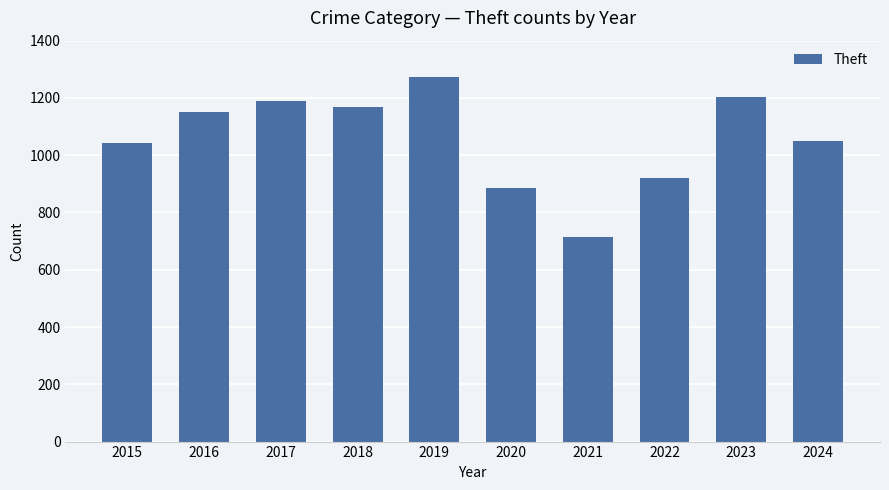

What is the average value?

1059